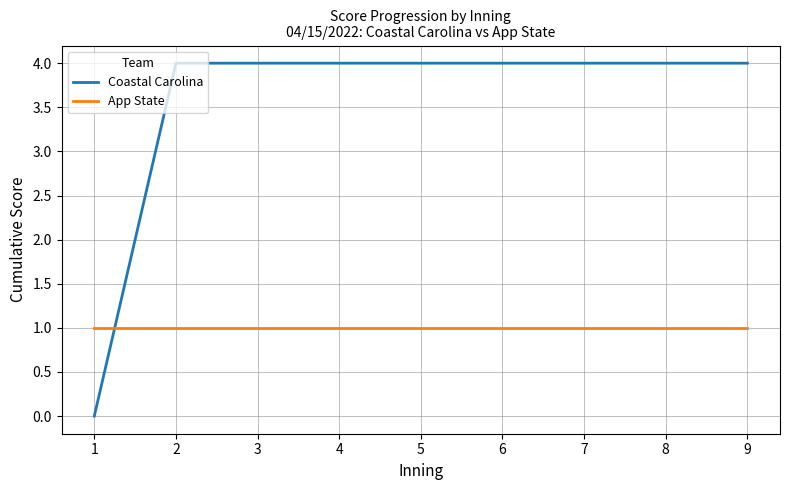

Which series ends up on top after the final intersection of App State and Coastal Carolina?

Coastal Carolina